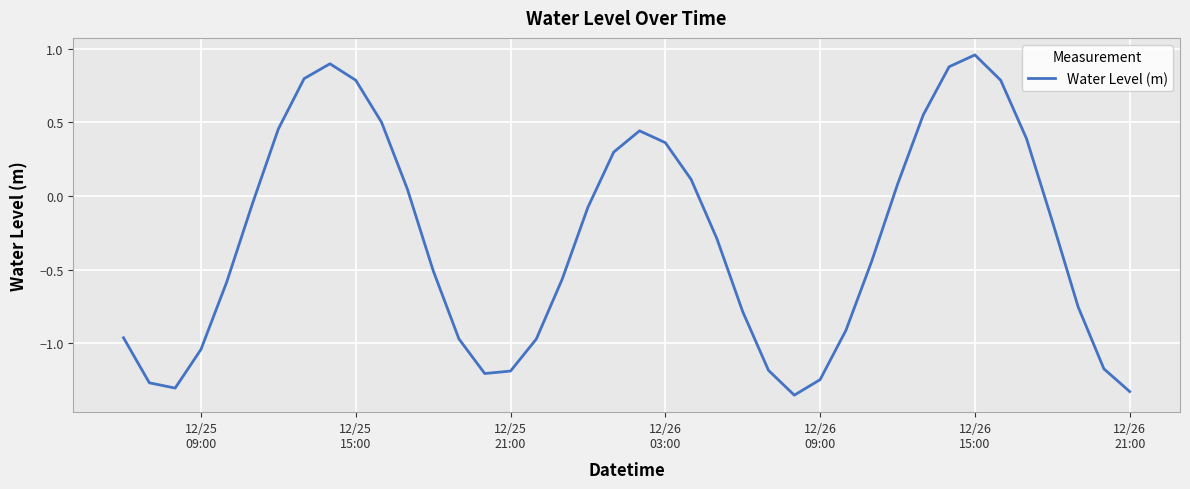

How many lines are shown in the chart?

1